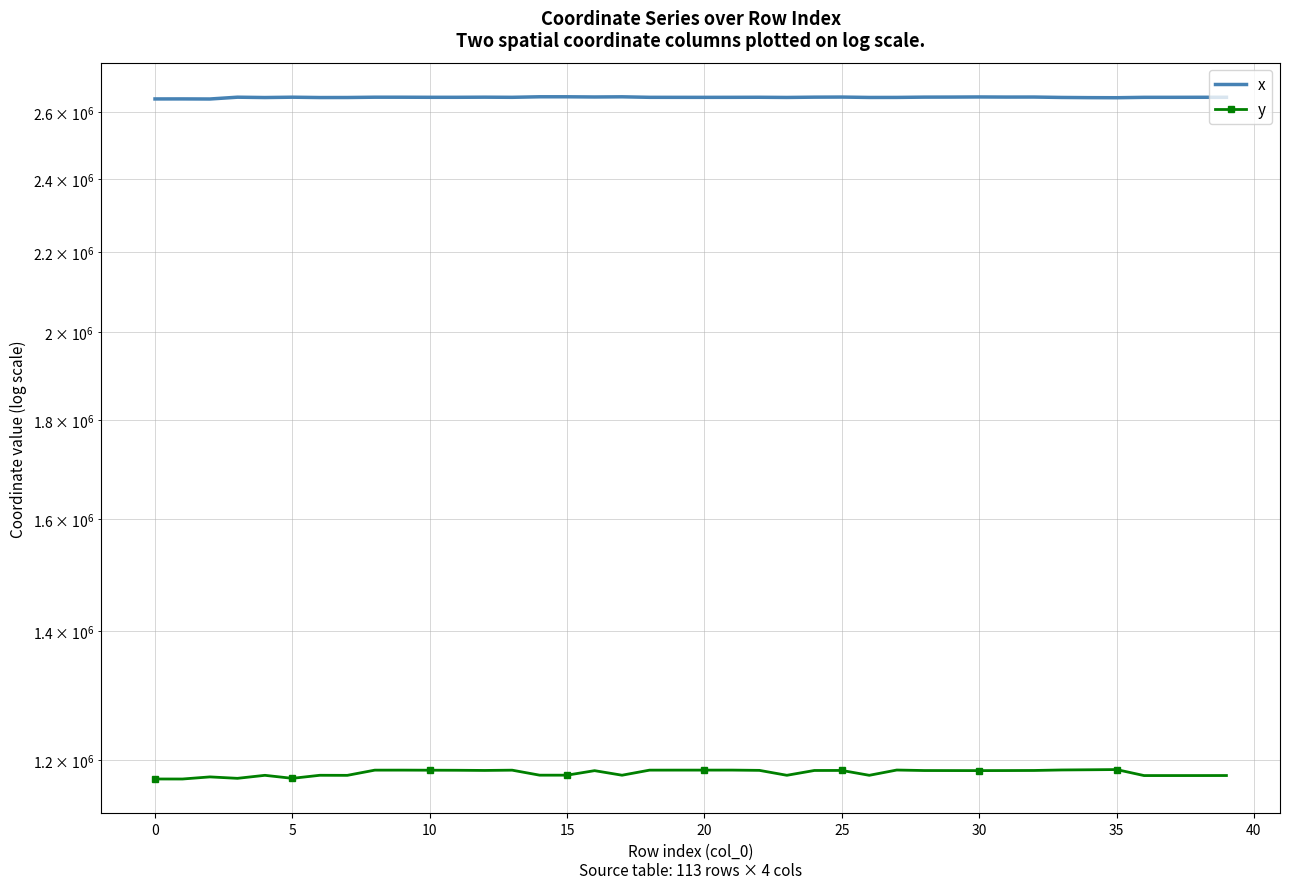

Reading left to right, list all the values displayed in this chart.

x: 2640269.5	2640357.0	2640077.2	2645747.8	2644673.7	2645754.4	2644669.3	2644790.0	2645726.1	2645675.1	2645429.8	2645428.8	2645797.9	2645385.1	2647056.1	2647072.8	2646425.0	2646980.5	2645354.9	2645295.8	2645263.2	2645329.1	2645535.0	2644968.6	2645868.0	2646183.3	2644950.1	2645058.6	2645959.5	2646121.6	2646515.2	2646127.7	2646228.2	2644944.6	2644342.8	2644081.9	2645311.3	2645337.3	2645482.3	2645474.2
y: 1173471.6	1173437.1	1176400.4	1174386.0	1178609.8	1174382.7	1178673.3	1178571.2	1185913.7	1185941.8	1185827.7	1185738.1	1185480.7	1185873.5	1178819.2	1178818.5	1185184.2	1178759.2	1185909.9	1185954.2	1185958.2	1185983.7	1185592.7	1178649.3	1185430.2	1185479.6	1178632.6	1186070.6	1185359.5	1185308.4	1185258.9	1185325.7	1185449.2	1186159.5	1186431.9	1186732.2	1178275.2	1178275.5	1178284.6	1178319.9